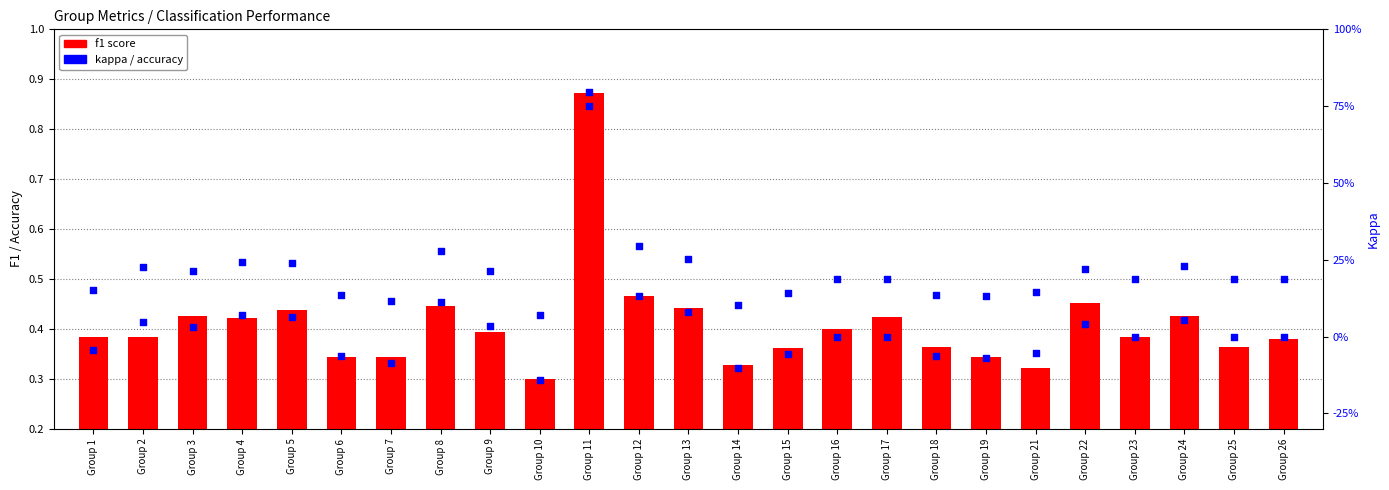

Which series reaches the minimum Y coordinate?

kappa